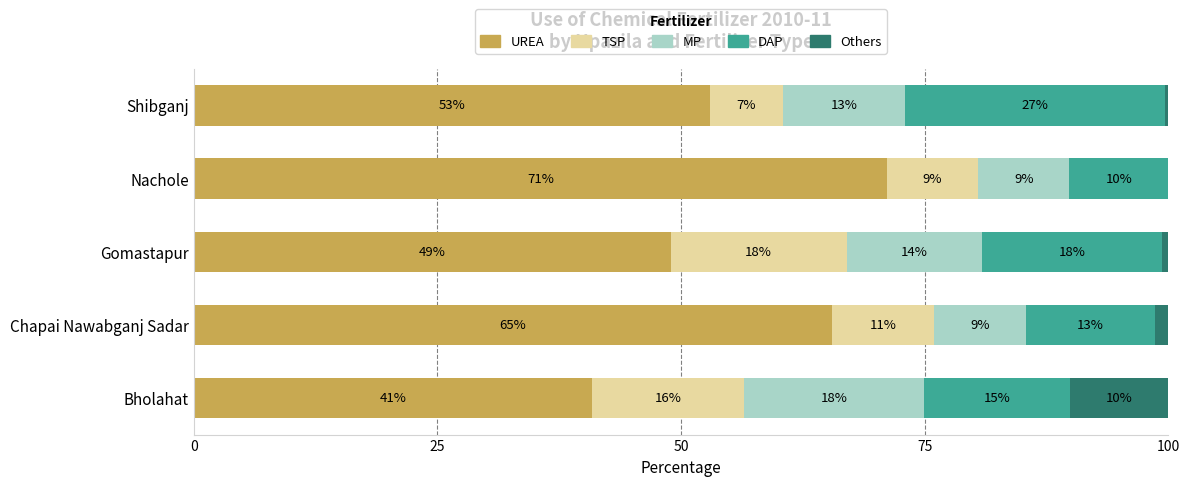

What are all the series names shown in the legend?

UREA, TSP, MP, DAP, Others